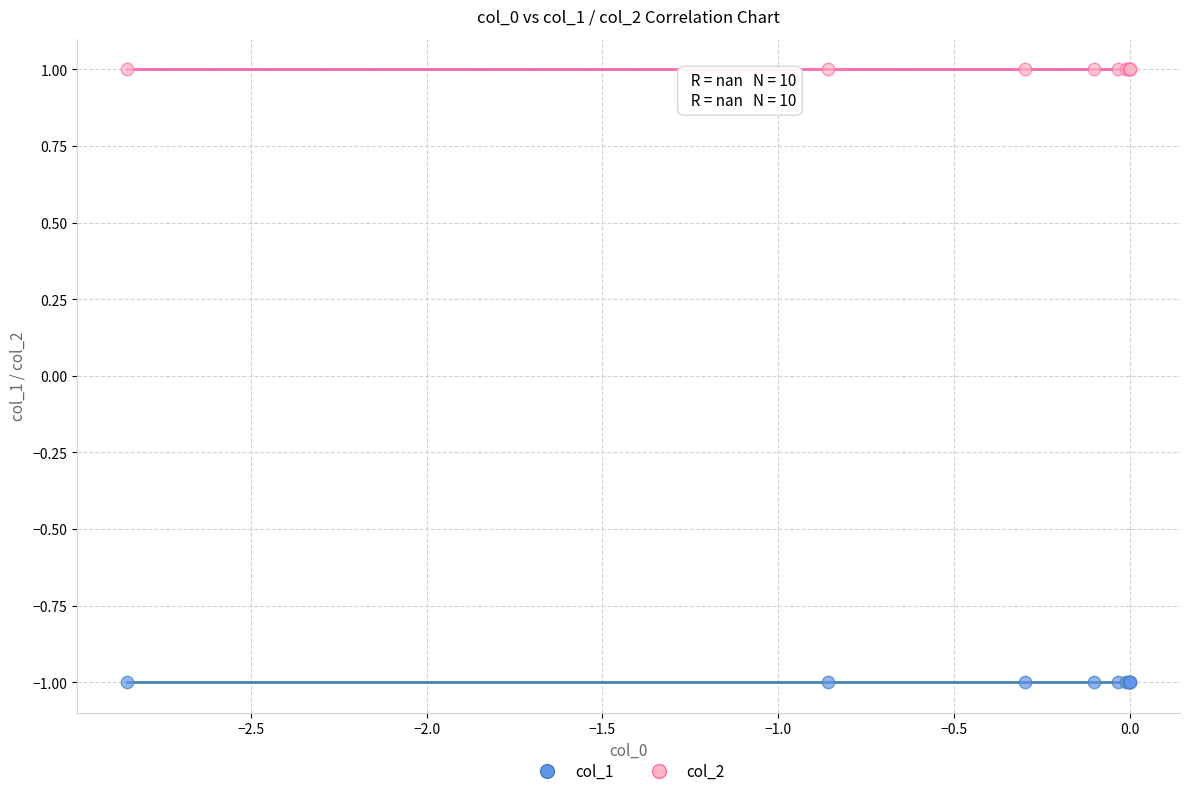

Which series contains the lowest Y value?

col_1